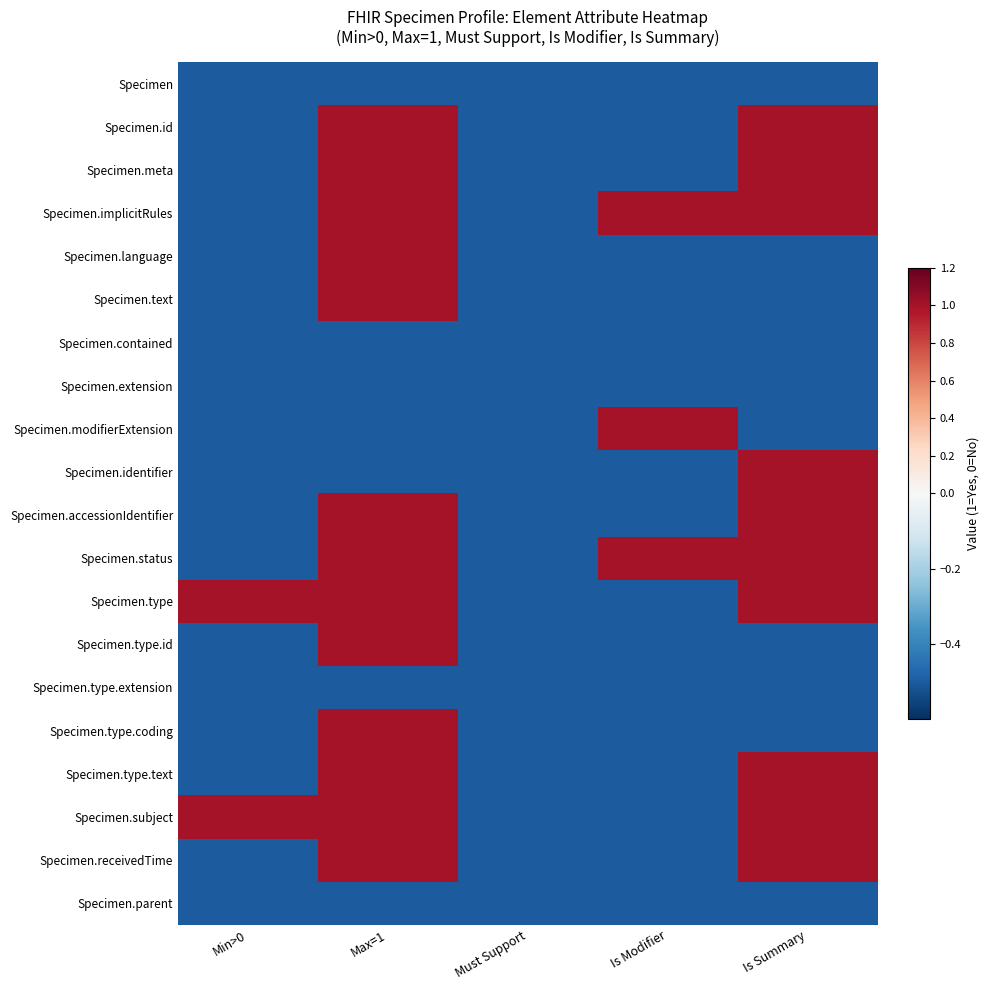

Reading right to left, list all the values displayed in this chart.

Specimen: Is Summary=-0.5	Is Modifier=-0.5	Must Support=-0.5	Max=1=-0.5	Min>0=-0.5
Specimen.id: Is Summary=1.0	Is Modifier=-0.5	Must Support=-0.5	Max=1=1.0	Min>0=-0.5
Specimen.meta: Is Summary=1.0	Is Modifier=-0.5	Must Support=-0.5	Max=1=1.0	Min>0=-0.5
Specimen.implicitRules: Is Summary=1.0	Is Modifier=1.0	Must Support=-0.5	Max=1=1.0	Min>0=-0.5
Specimen.language: Is Summary=-0.5	Is Modifier=-0.5	Must Support=-0.5	Max=1=1.0	Min>0=-0.5
Specimen.text: Is Summary=-0.5	Is Modifier=-0.5	Must Support=-0.5	Max=1=1.0	Min>0=-0.5
Specimen.contained: Is Summary=-0.5	Is Modifier=-0.5	Must Support=-0.5	Max=1=-0.5	Min>0=-0.5
Specimen.extension: Is Summary=-0.5	Is Modifier=-0.5	Must Support=-0.5	Max=1=-0.5	Min>0=-0.5
Specimen.modifierExtension: Is Summary=-0.5	Is Modifier=1.0	Must Support=-0.5	Max=1=-0.5	Min>0=-0.5
Specimen.identifier: Is Summary=1.0	Is Modifier=-0.5	Must Support=-0.5	Max=1=-0.5	Min>0=-0.5
Specimen.accessionIdentifier: Is Summary=1.0	Is Modifier=-0.5	Must Support=-0.5	Max=1=1.0	Min>0=-0.5
Specimen.status: Is Summary=1.0	Is Modifier=1.0	Must Support=-0.5	Max=1=1.0	Min>0=-0.5
Specimen.type: Is Summary=1.0	Is Modifier=-0.5	Must Support=-0.5	Max=1=1.0	Min>0=1.0
Specimen.type.id: Is Summary=-0.5	Is Modifier=-0.5	Must Support=-0.5	Max=1=1.0	Min>0=-0.5
Specimen.type.extension: Is Summary=-0.5	Is Modifier=-0.5	Must Support=-0.5	Max=1=-0.5	Min>0=-0.5
Specimen.type.coding: Is Summary=-0.5	Is Modifier=-0.5	Must Support=-0.5	Max=1=1.0	Min>0=-0.5
Specimen.type.text: Is Summary=1.0	Is Modifier=-0.5	Must Support=-0.5	Max=1=1.0	Min>0=-0.5
Specimen.subject: Is Summary=1.0	Is Modifier=-0.5	Must Support=-0.5	Max=1=1.0	Min>0=1.0
Specimen.receivedTime: Is Summary=1.0	Is Modifier=-0.5	Must Support=-0.5	Max=1=1.0	Min>0=-0.5
Specimen.parent: Is Summary=-0.5	Is Modifier=-0.5	Must Support=-0.5	Max=1=-0.5	Min>0=-0.5